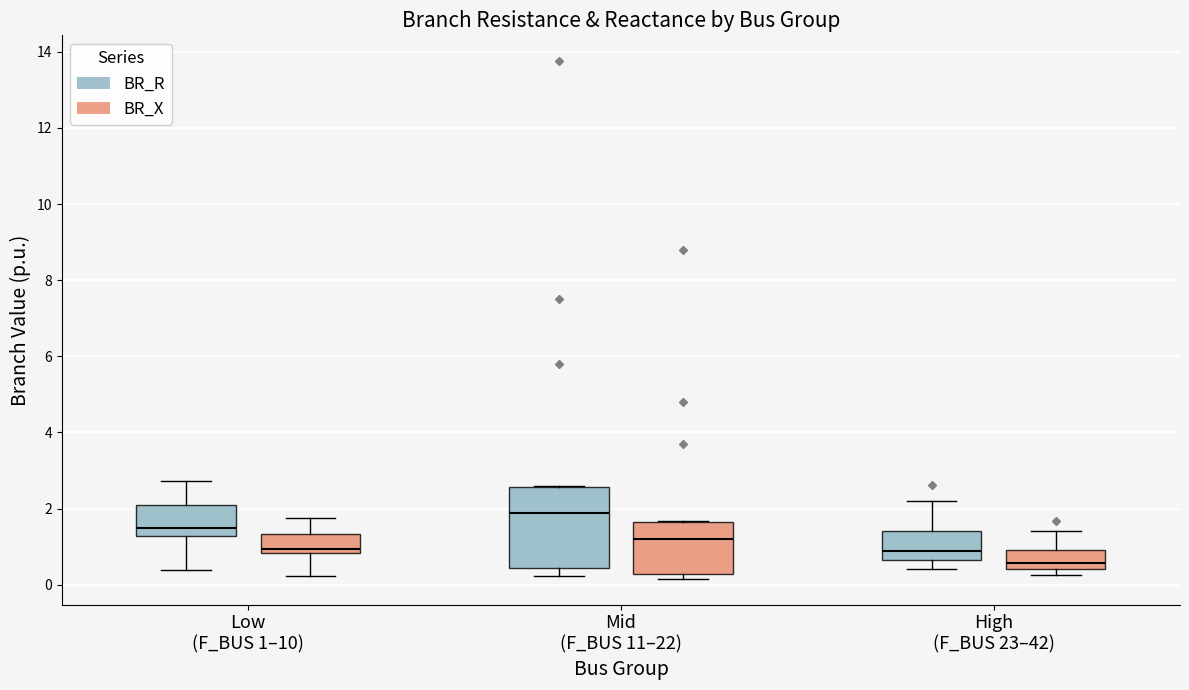

Which box's median line is the lowest?

High (F_BUS 23–42) (BR_X)